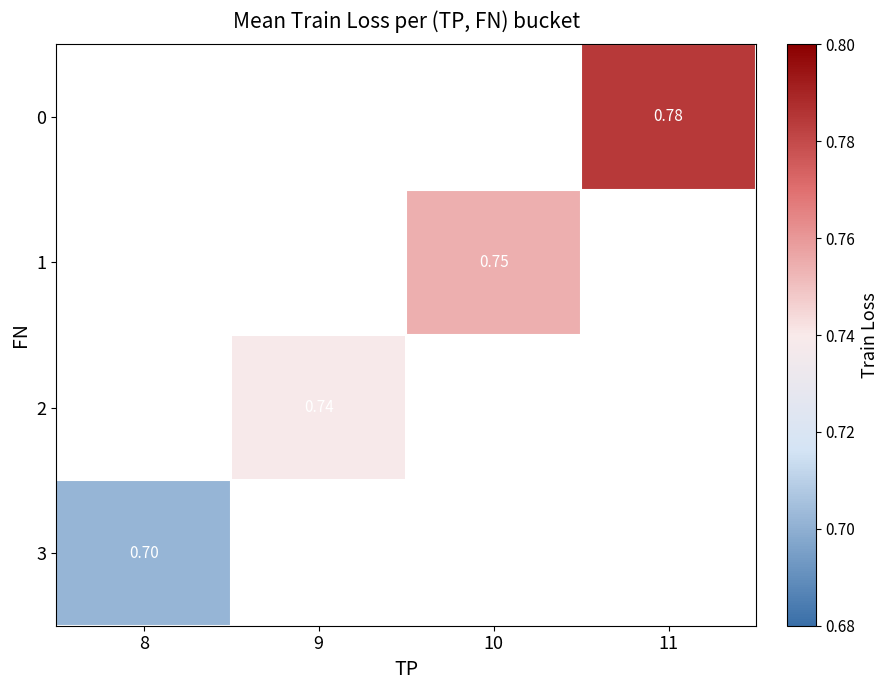

How many positive values does the 2 series have?

1